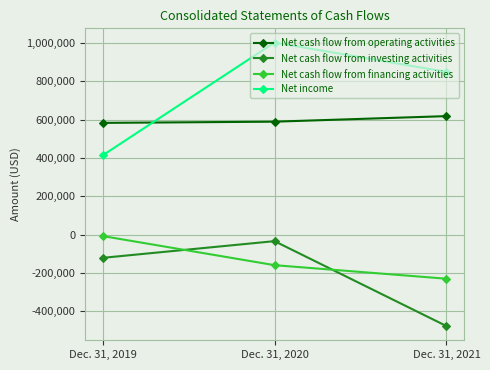

True or false: Net cash flow from financing activities has a value of -73145 at Dec. 31, 2020.

False